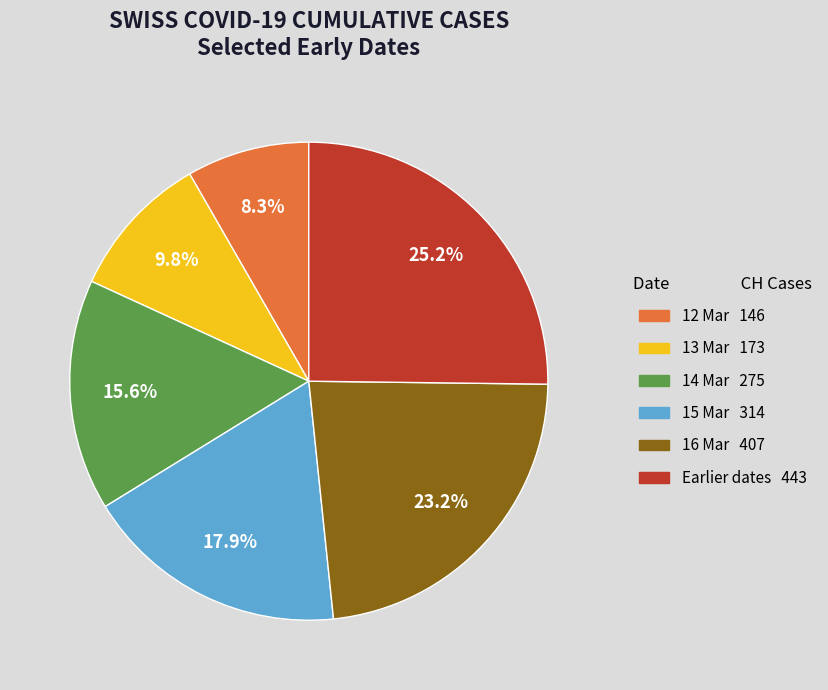

Is there any slice that represents more than half of the pie?

No